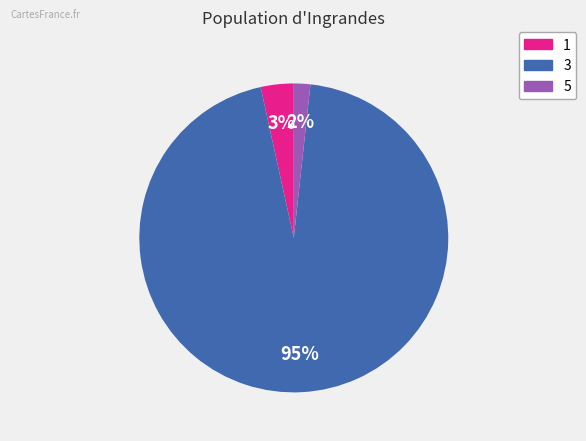

What percentage is the 3 slice, to the nearest percent?

95%